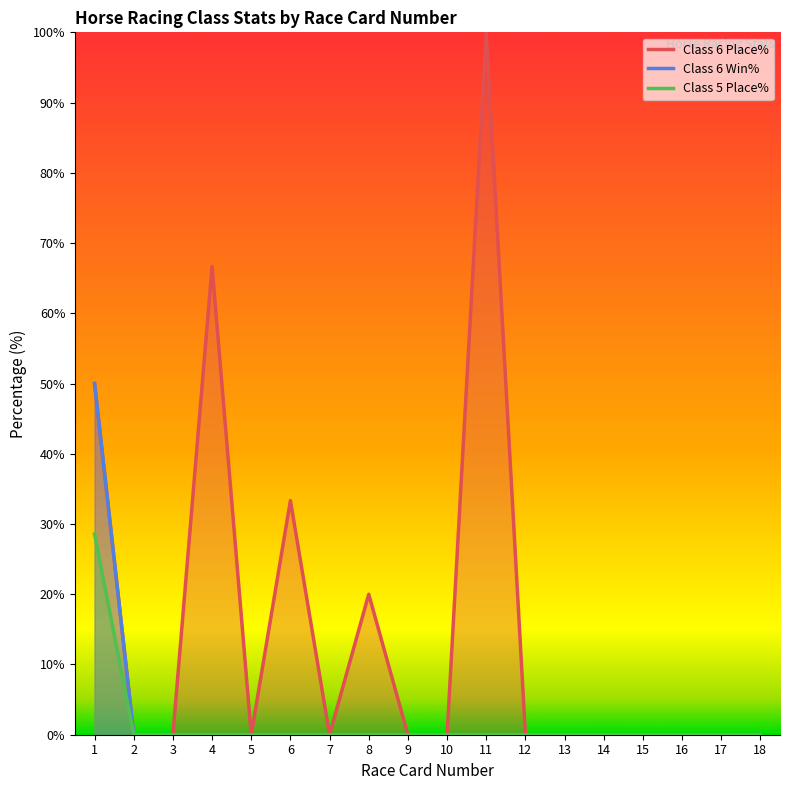

Which series changed the most between 3 and 10?

Class 6 Place%